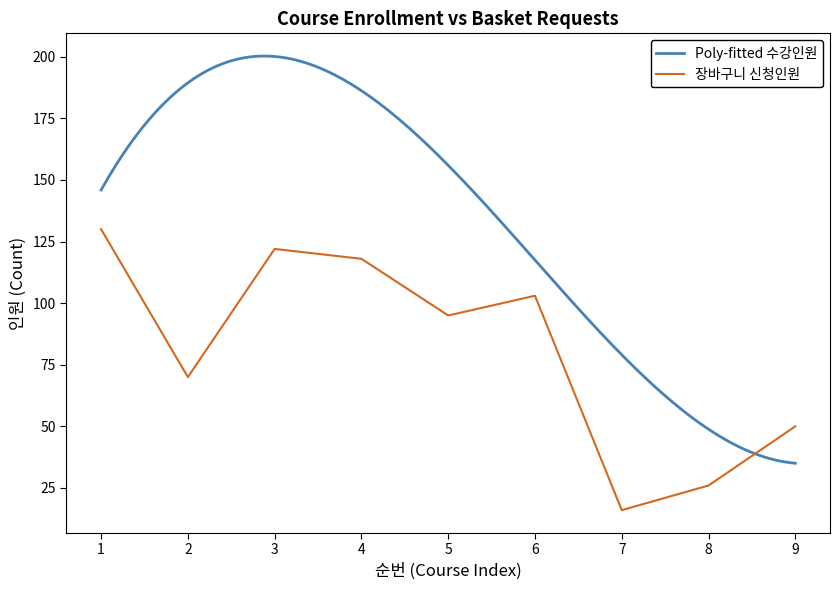

The chart shows a value of 123 at 2. True or false?

False